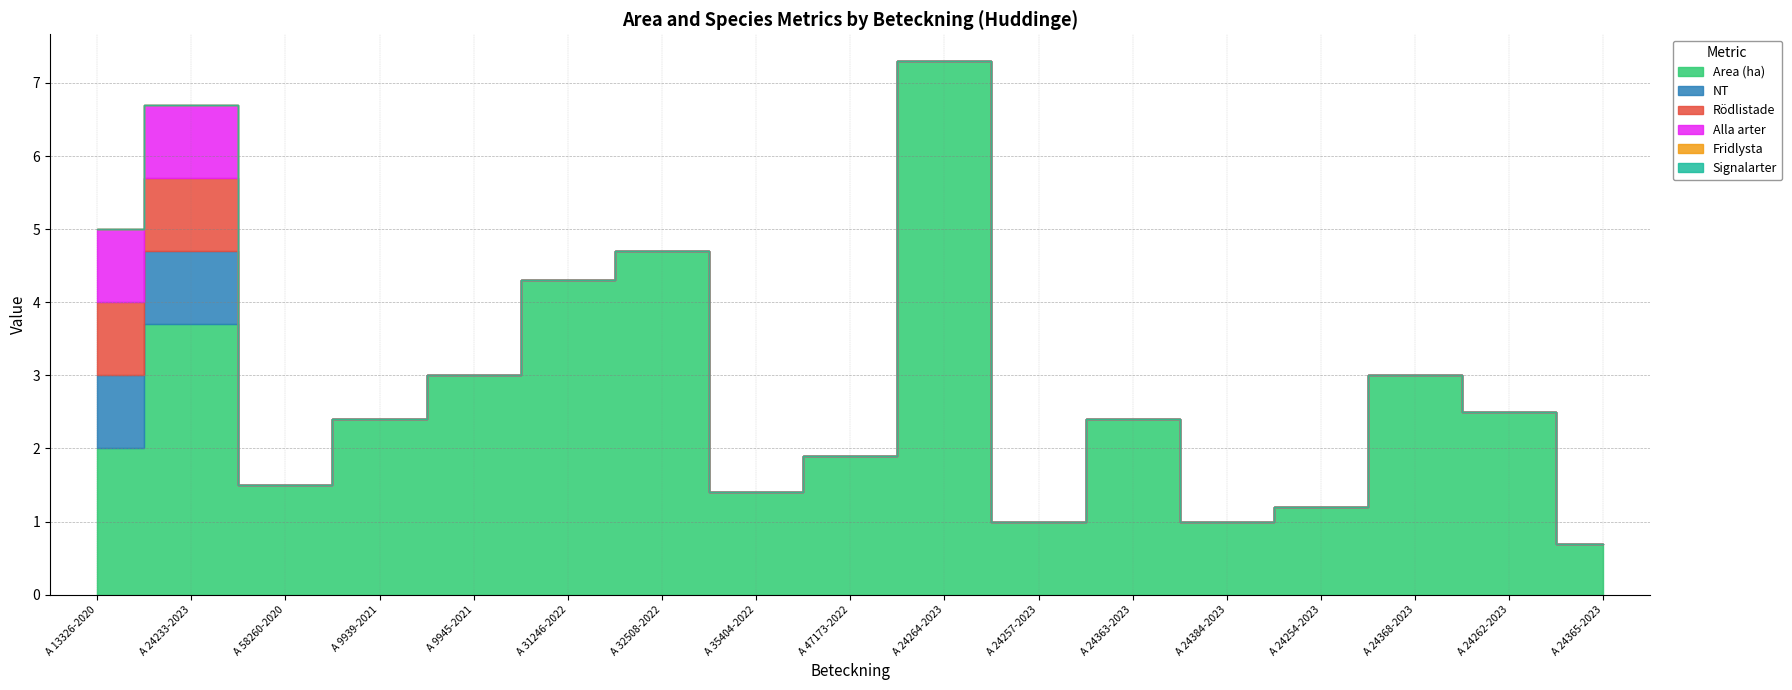

How many lines are shown in the chart?

6